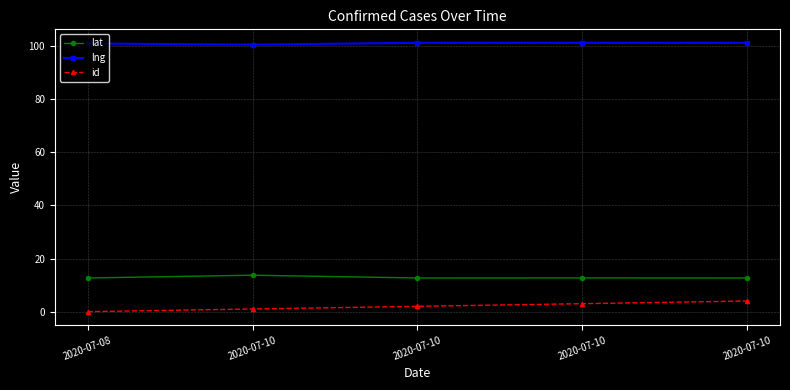

What are all the series names shown in the legend?

lat, lng, id